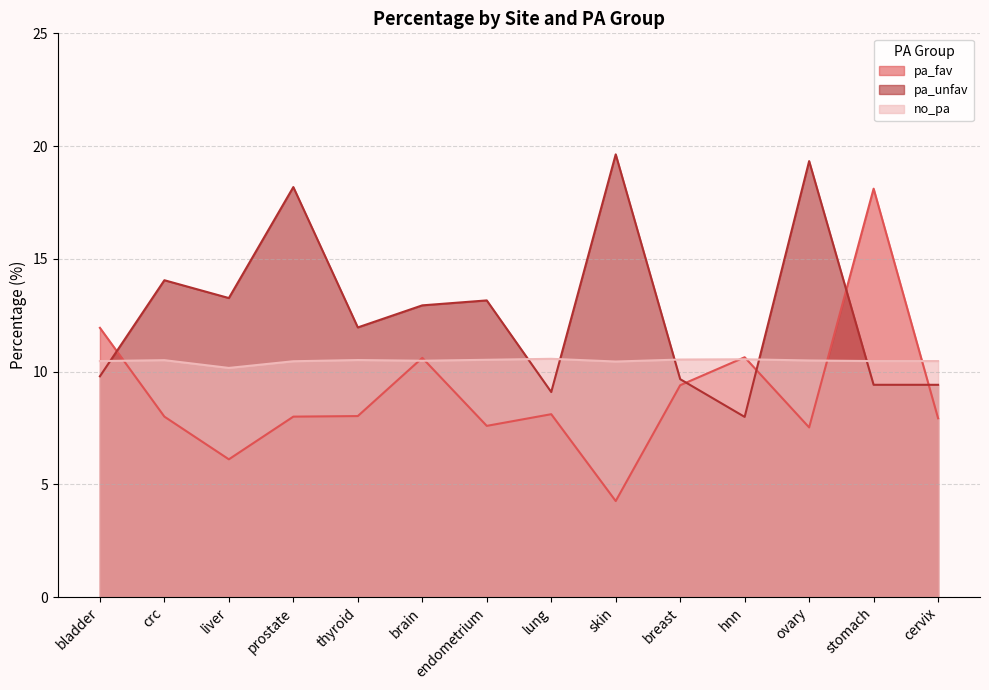

What is the difference between the second highest and minimum values in the no_pa series?

0.4